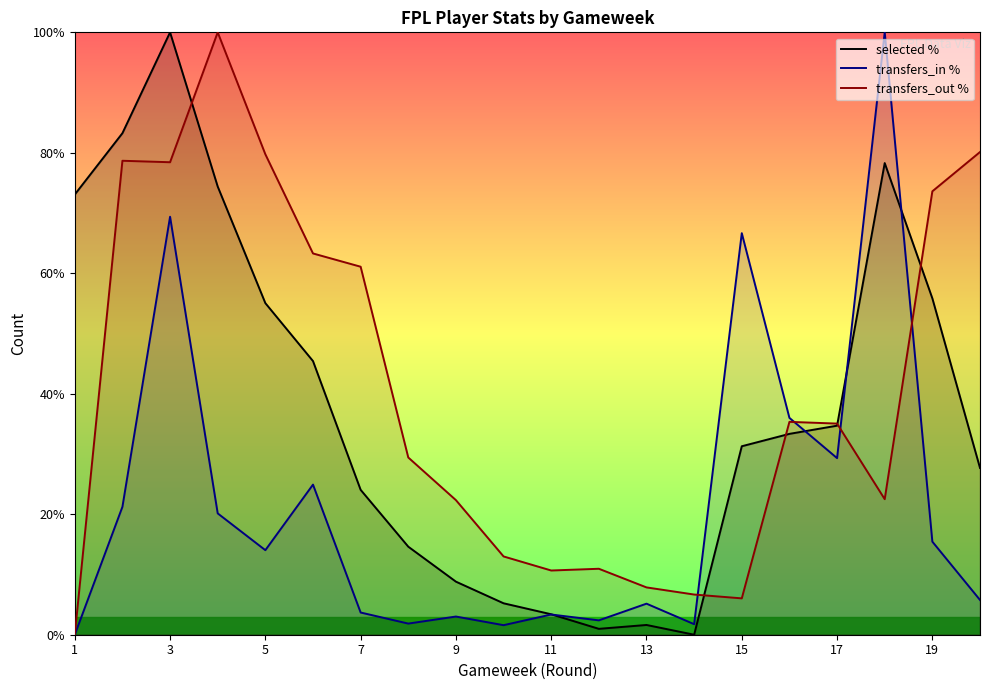

Is it true that transfers_in % equals 3.4 at 11?

True